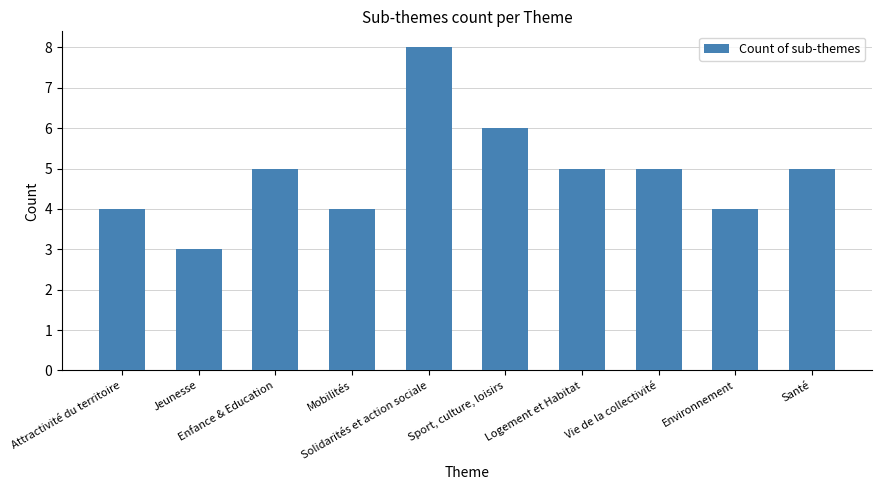

The value at Attractivité du territoire is 7. True or false?

False